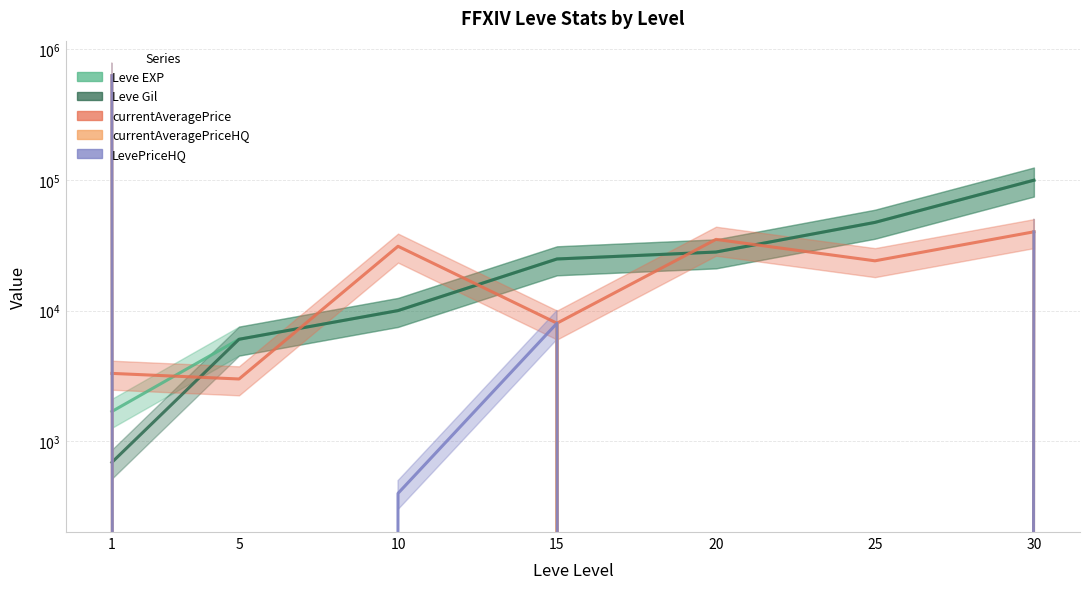

Which series has the widest spread of values?

currentAveragePriceHQ